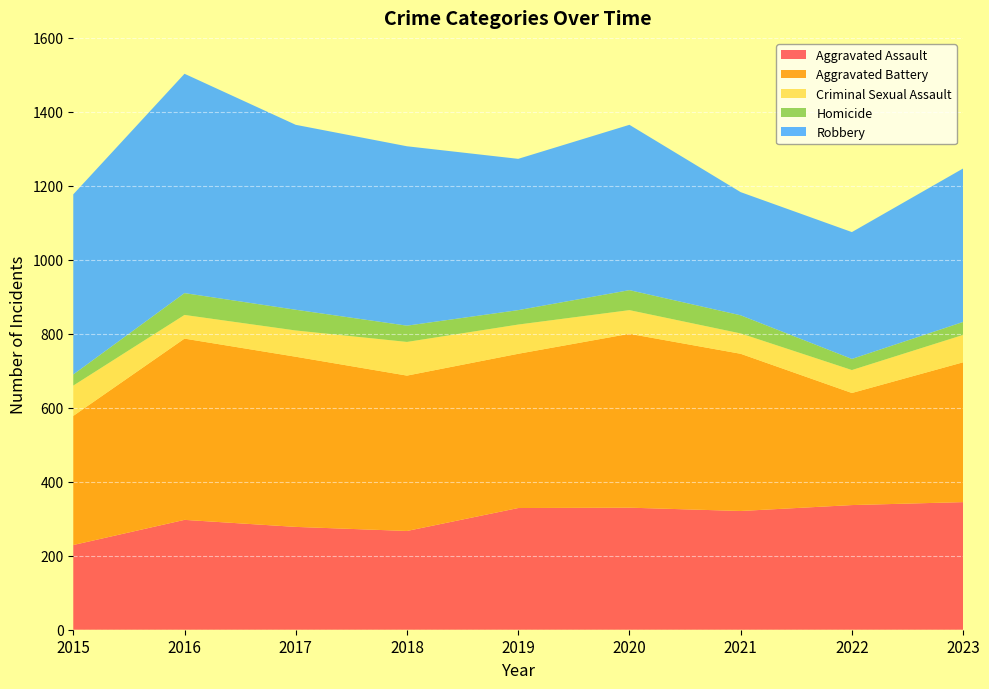

Reading left to right, transcribe all the data shown in this chart.

Aggravated Assault: 229	297	278	267	329	330	321	337	345
Aggravated Battery: 349	490	460	420	417	470	425	303	378
Criminal Sexual Assault: 82	64	71	91	79	64	55	62	74
Homicide: 30	59	56	44	39	54	49	30	35
Robbery: 487	593	500	485	409	447	333	343	415